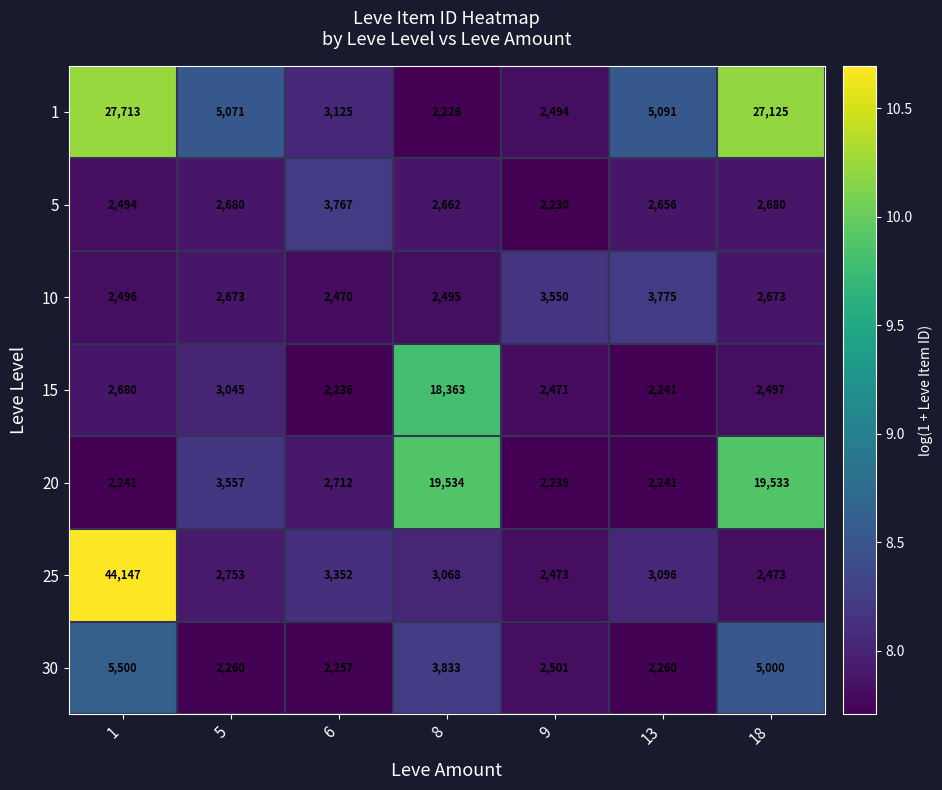

What is the difference between the highest and lowest values at 9?

1320